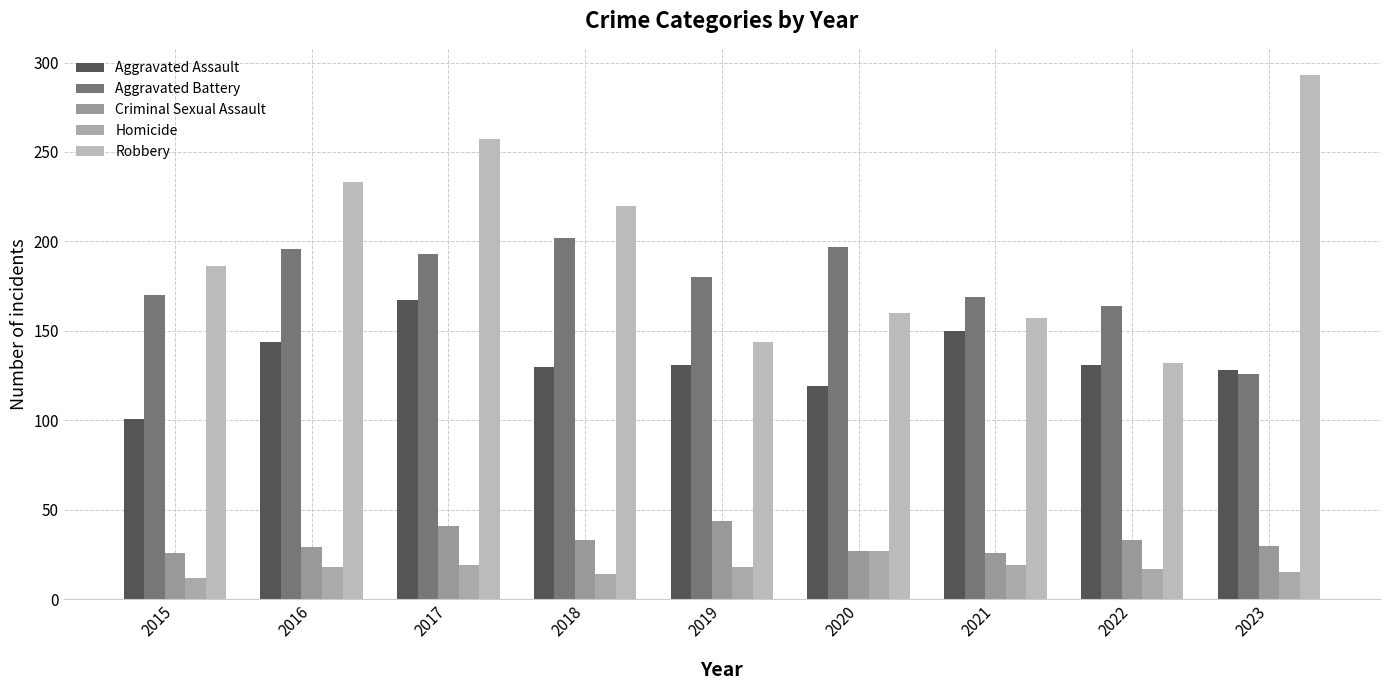

At 2020, list the series in order from smallest to largest.

Criminal Sexual Assault, Homicide, Aggravated Assault, Robbery, Aggravated Battery